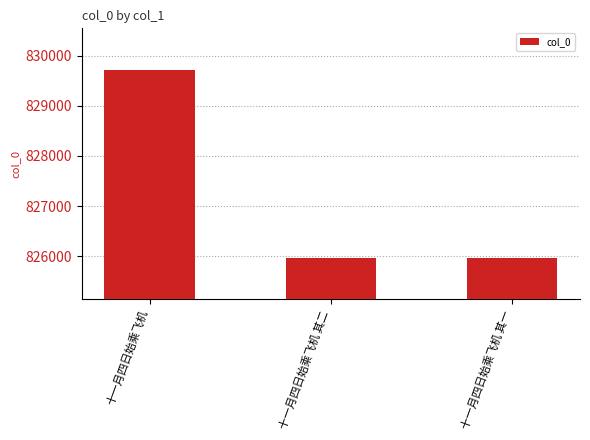

The value at 十一月四日始乘飞机 is 829717. True or false?

True